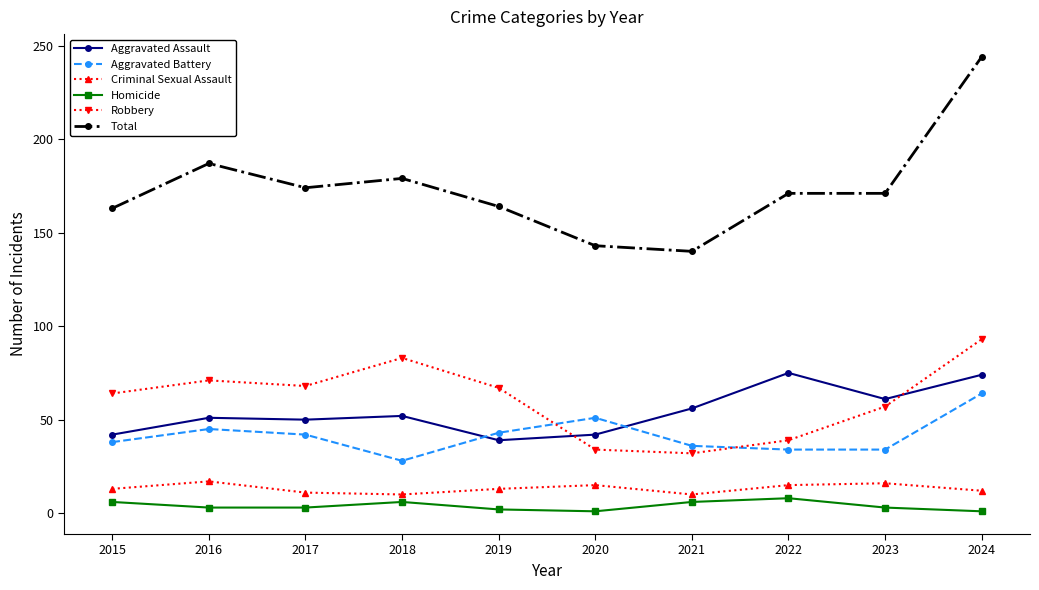

What is the minimum value for Criminal Sexual Assault?

10